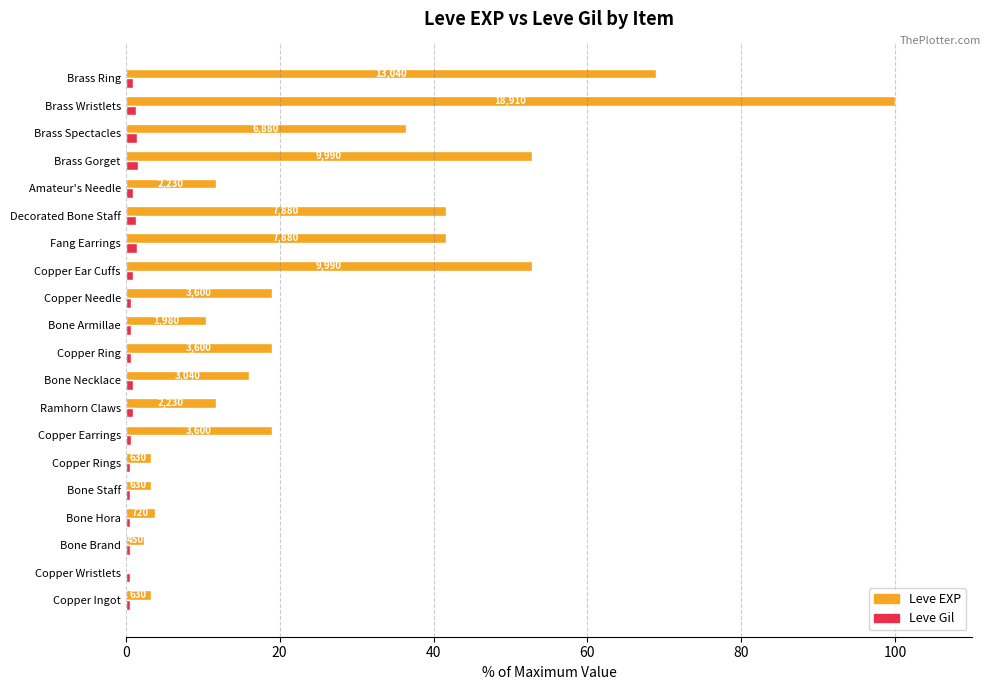

Which series has the largest total across all categories?

Leve EXP